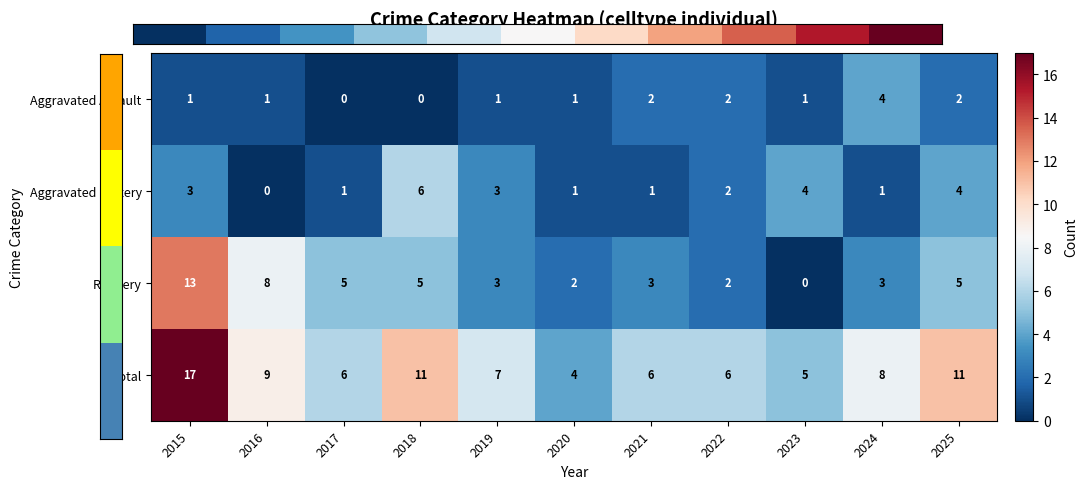

The Total series shows 11 at 2025. True or false?

True